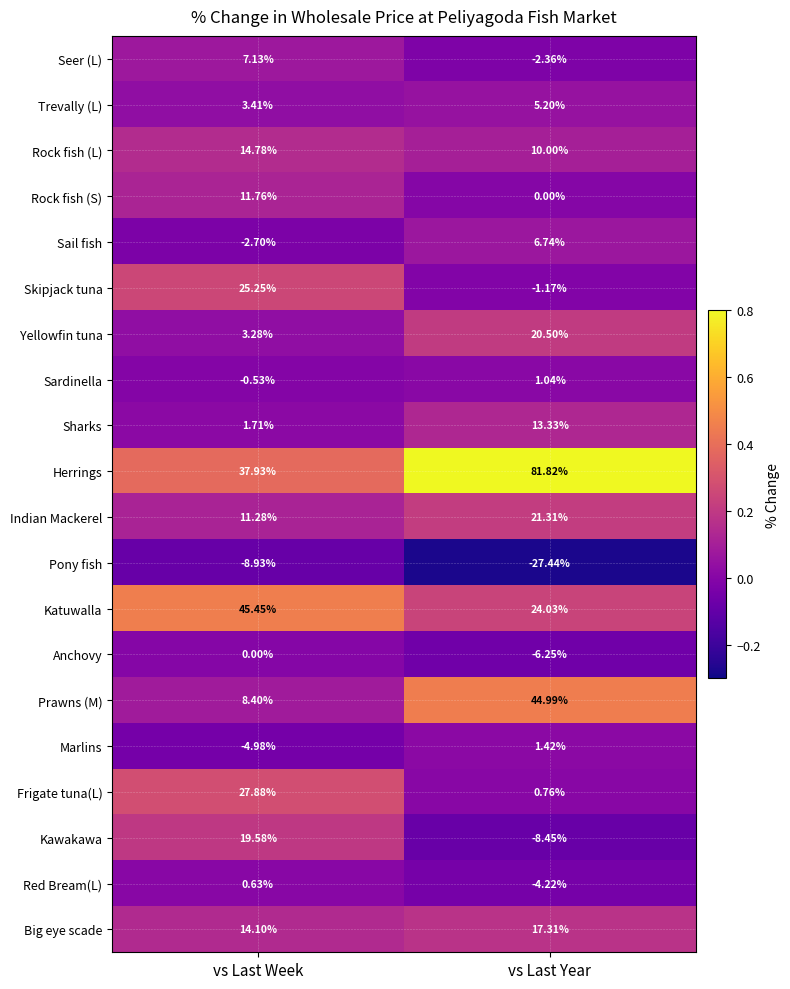

Which series changed the most between vs Last Week and vs Last Year?

Herrings